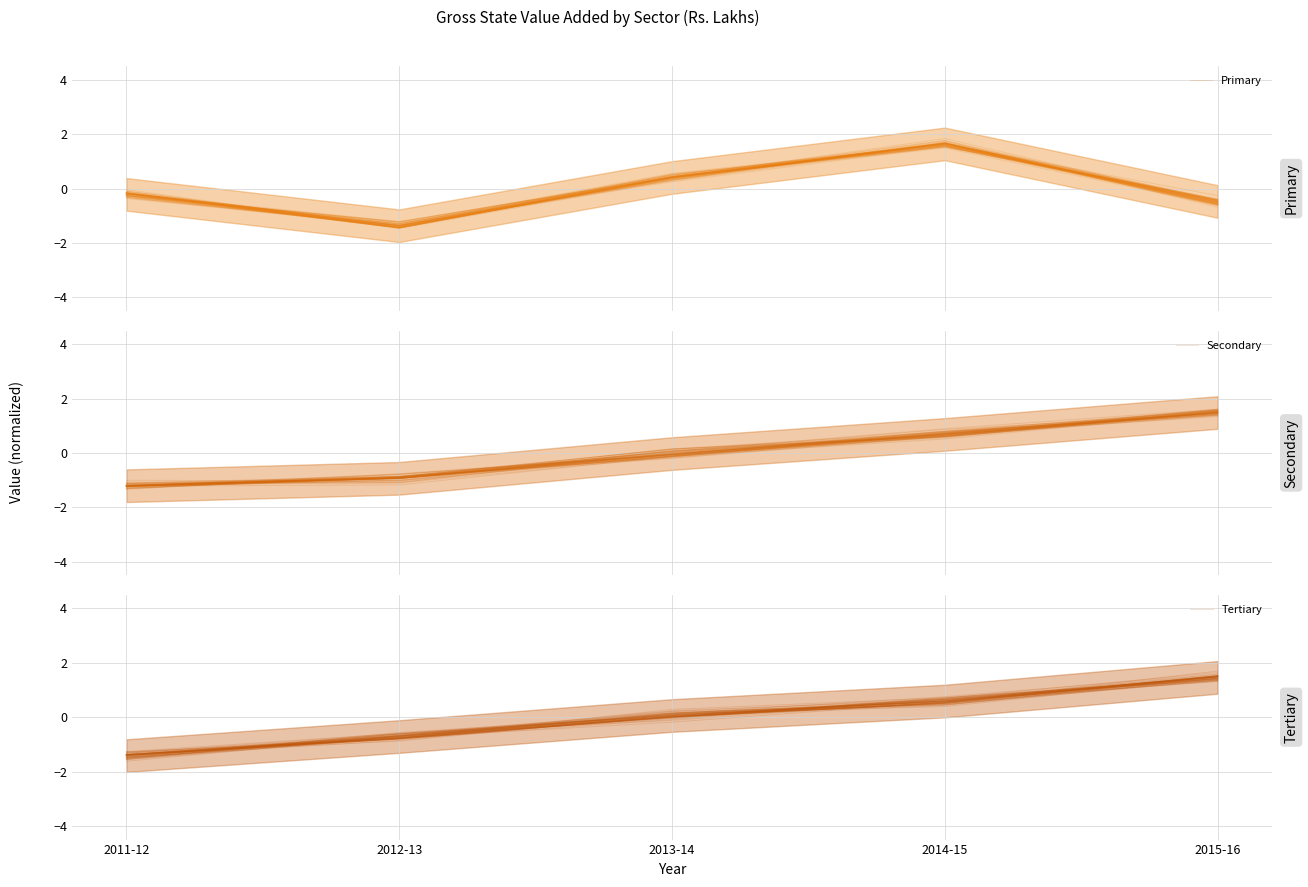

What is the smallest value displayed?

-1.5